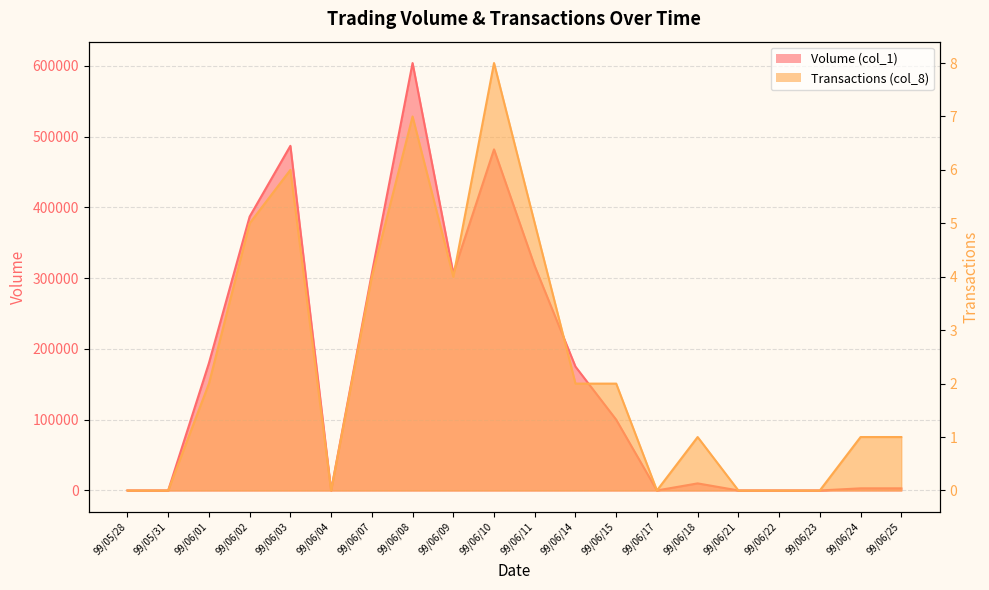

What are all the series names shown in the legend?

Volume (col_1), Transactions (col_8)